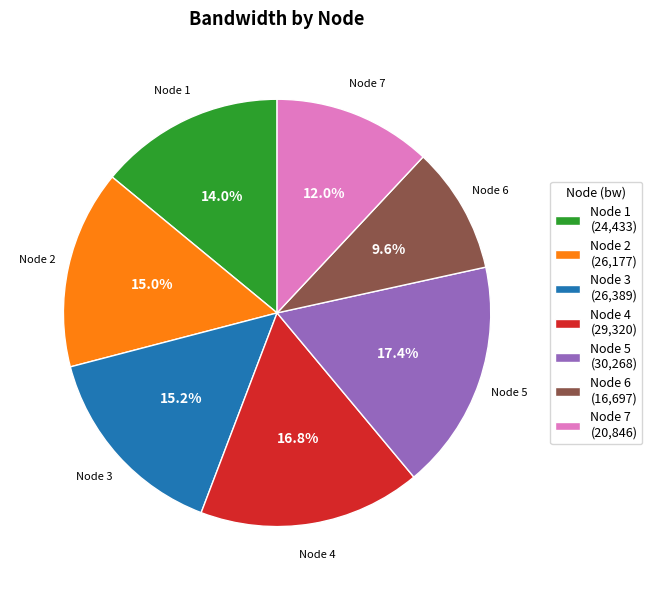

What percentage do Node 5 (30,268) and Node 7 (20,846) together represent?

29.4%